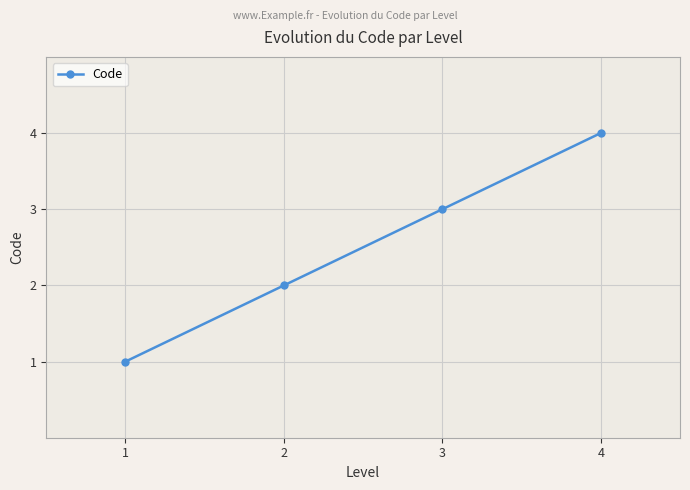

How many values are between 2 and 4?

3